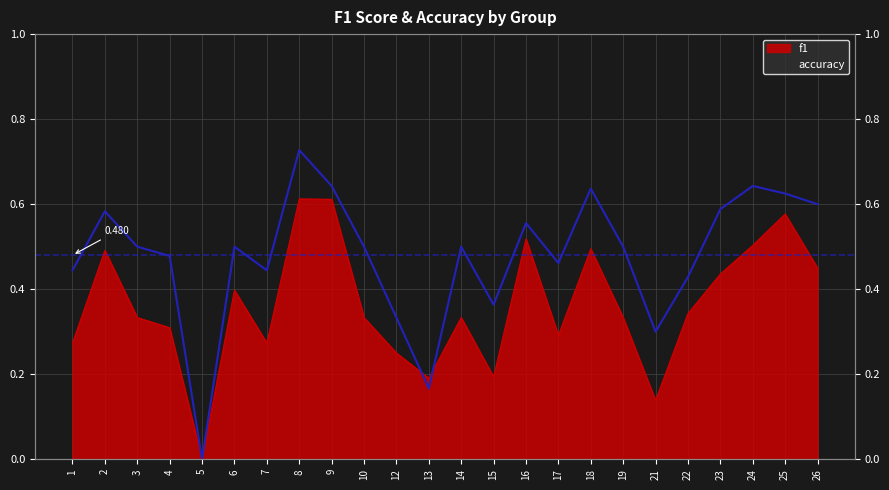

Which series has the largest total across all categories?

accuracy